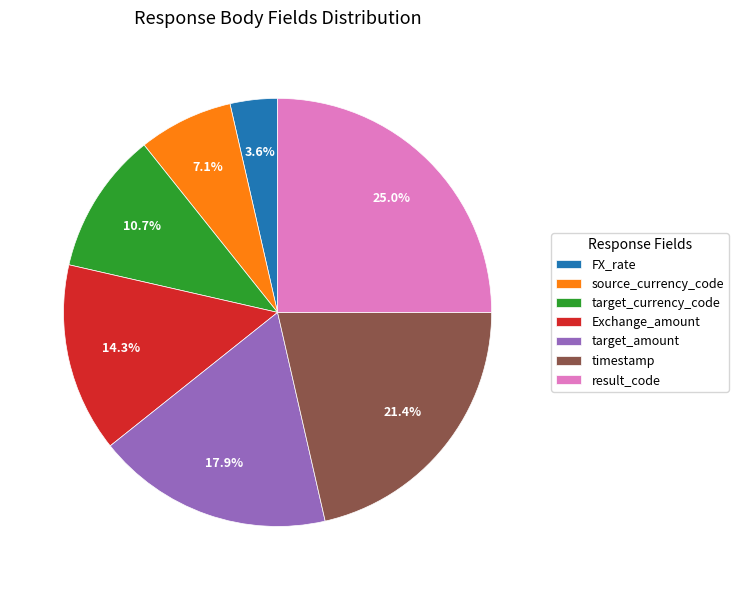

How many segments does this pie chart have?

7